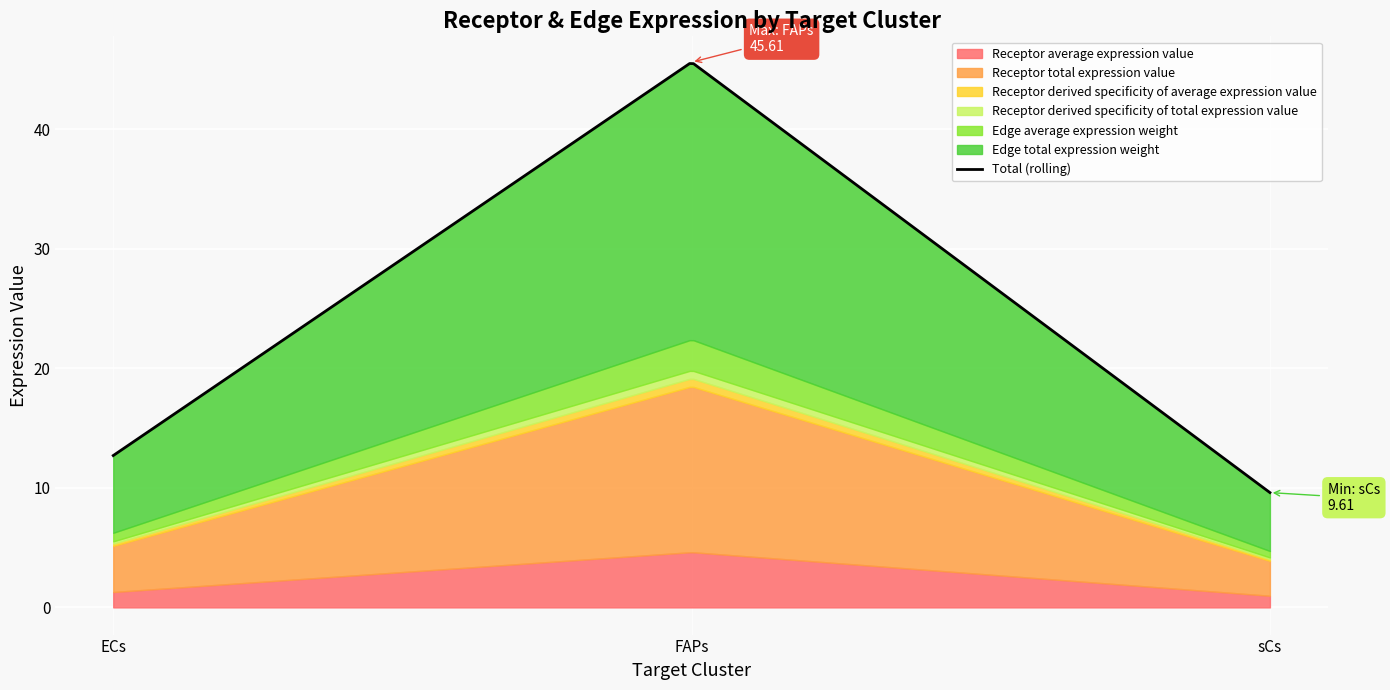

Between ECs and FAPs, which is larger?

FAPs